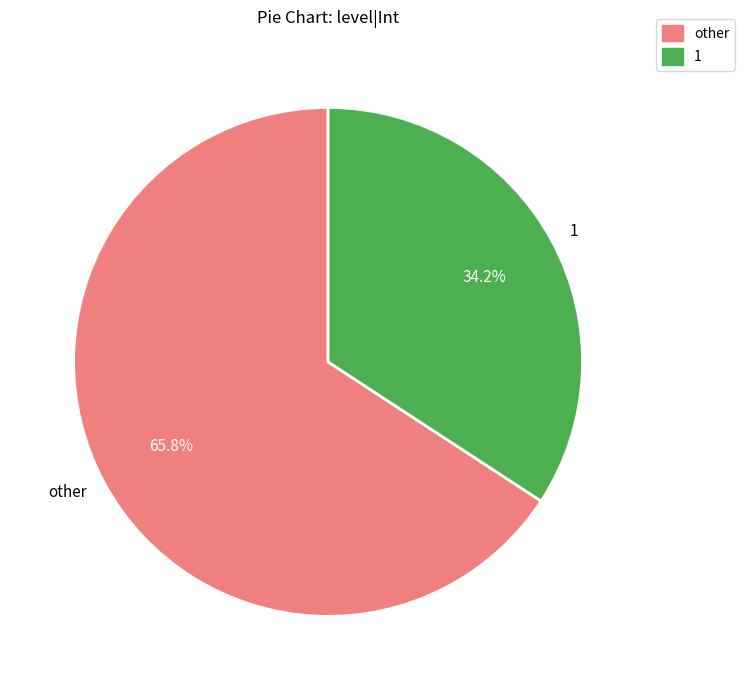

To the nearest percent, what is the average slice percentage?

50%